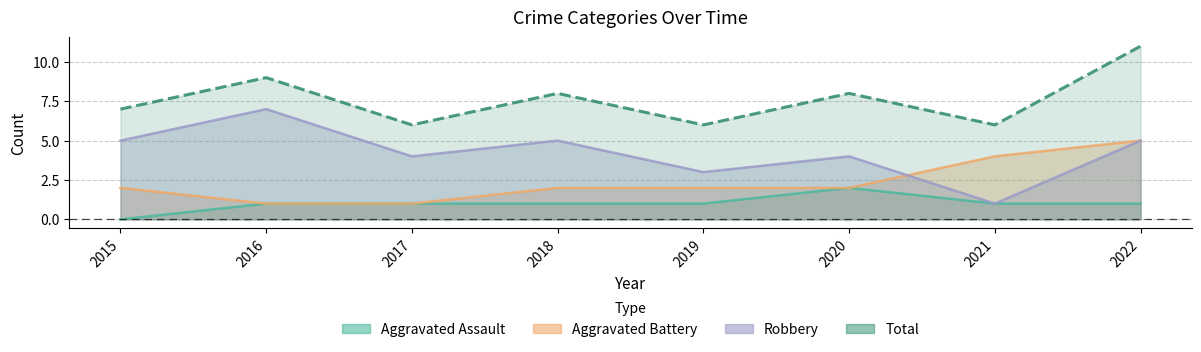

How many Total values are between 6 and 9?

7